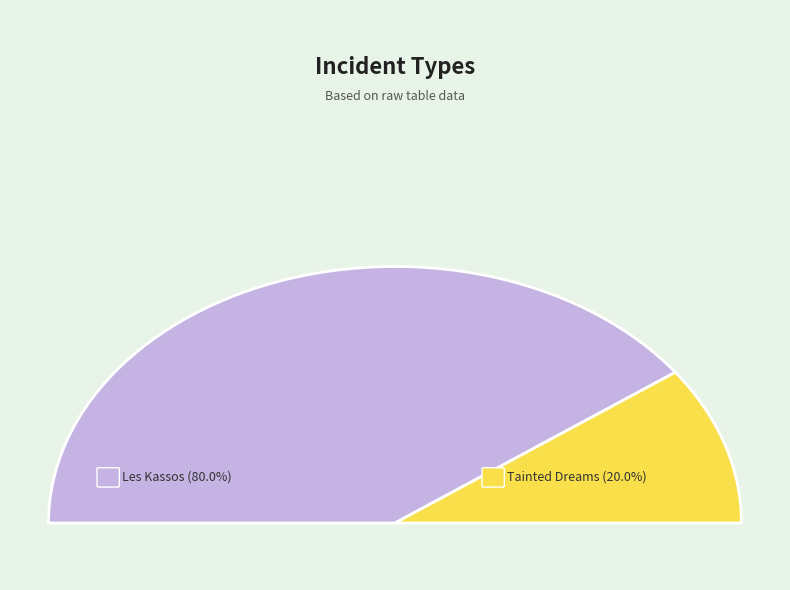

What percentage do Les Kassos and Tainted Dreams together represent?

100.0%